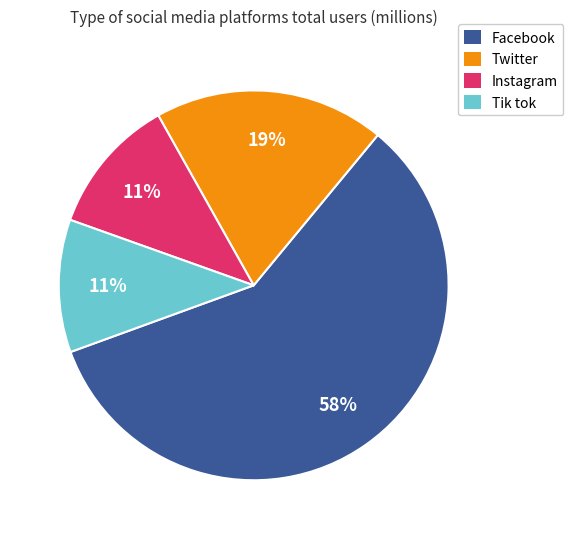

Is the sum of Instagram and Twitter greater than half?

No